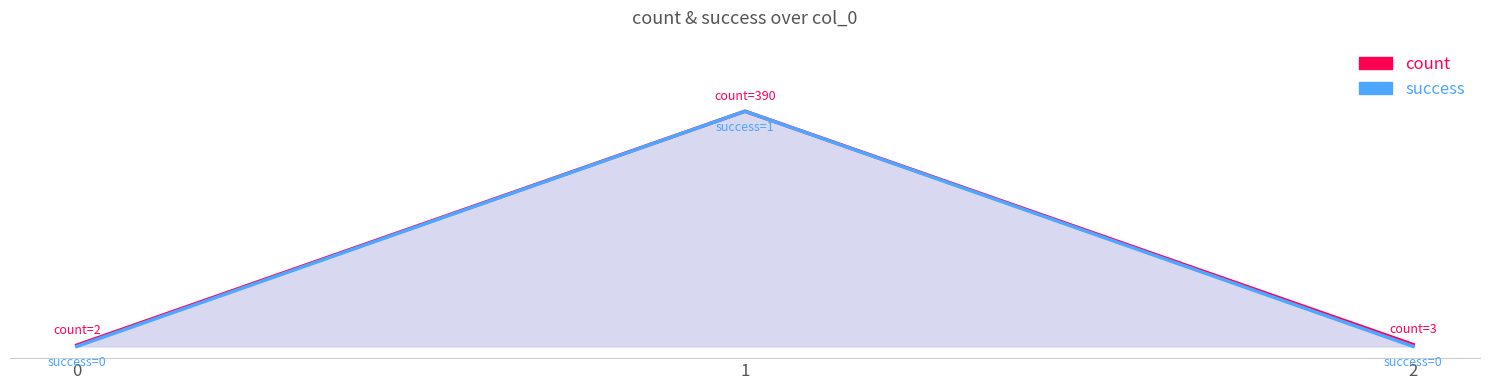

What is the sum of all count values?

1.0